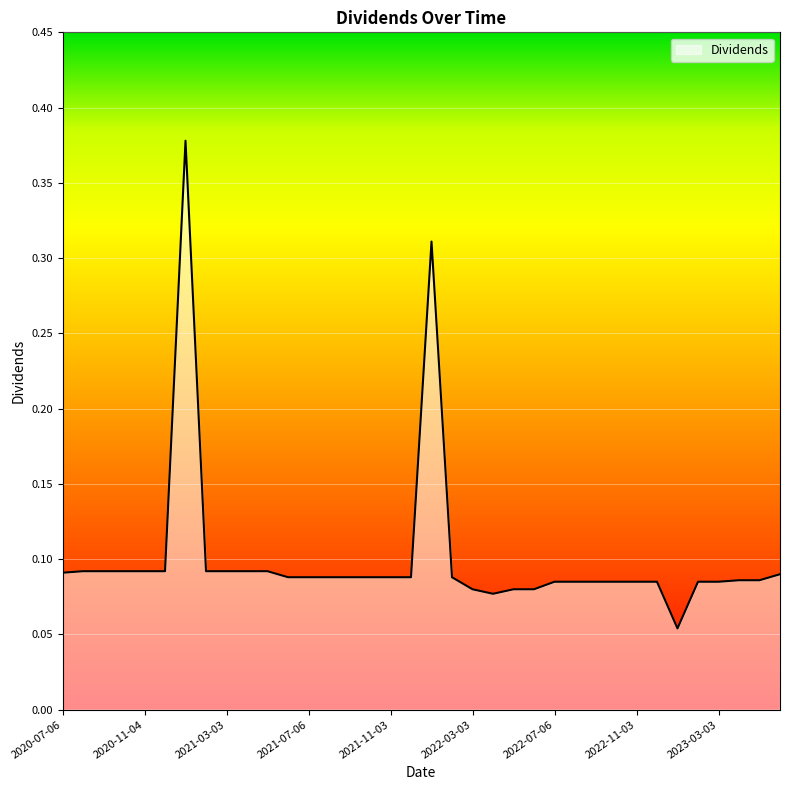

Does the chart display data point markers on the line(s)?

No